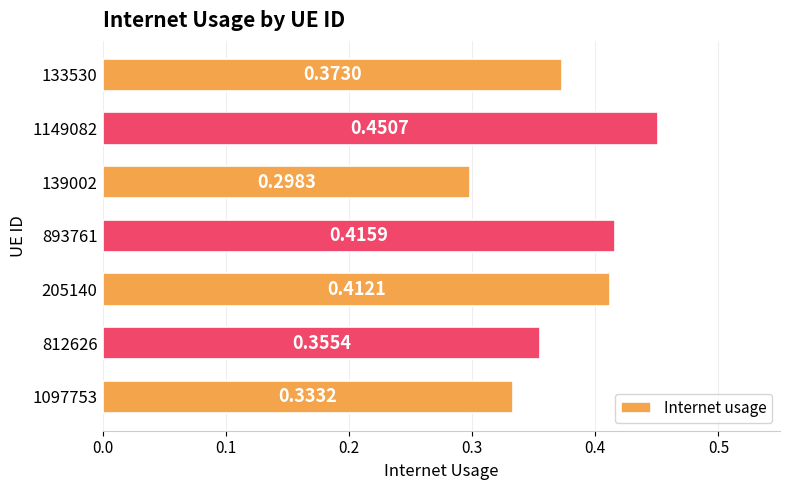

Rank the categories by value from highest to lowest.

1149082, 893761, 205140, 133530, 812626, 1097753, 139002